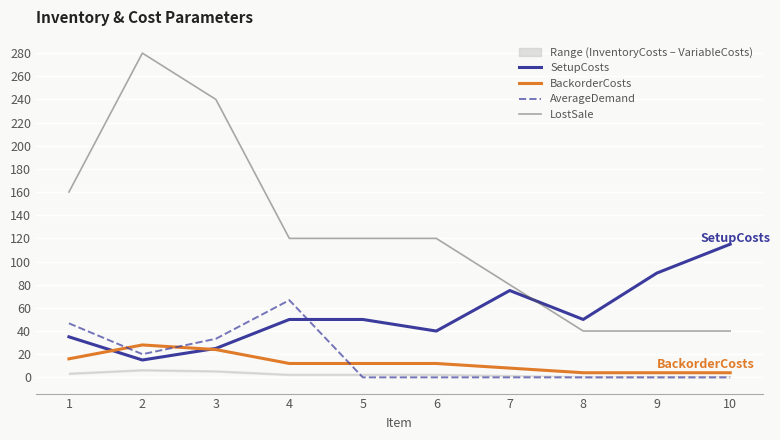

Which has a higher value, 7 or 2?

7